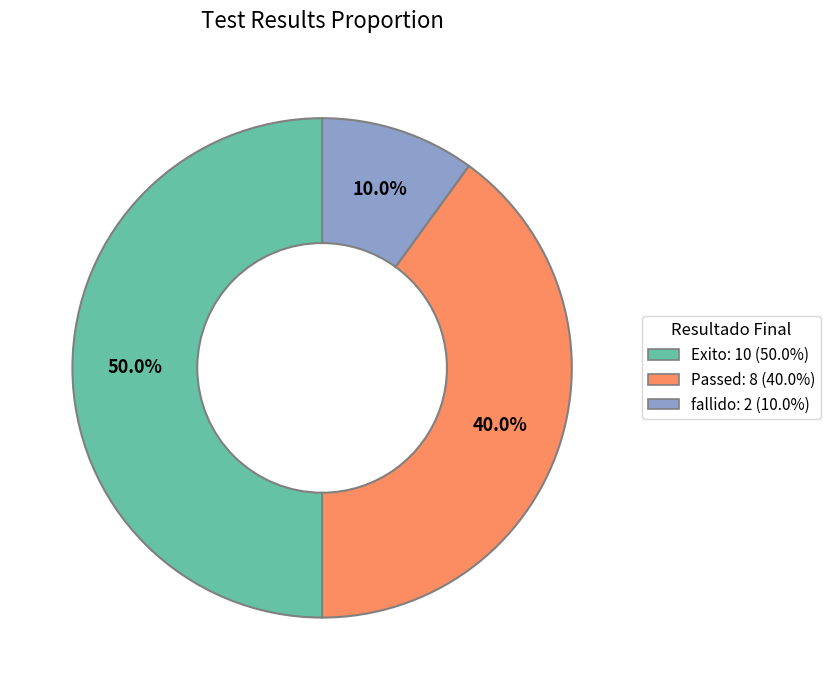

What is the total percentage of fallido and Passed?

50.0%